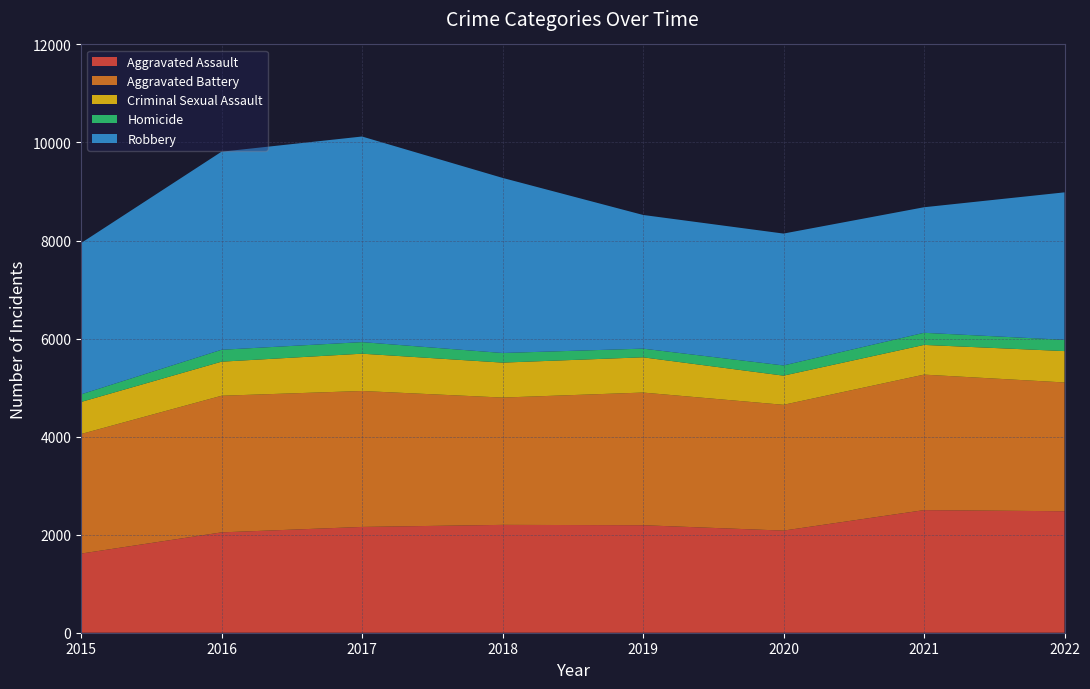

Reading left to right, what are all the values shown in this chart?

Aggravated Assault: 1614	2047	2158	2200	2193	2083	2501	2478
Aggravated Battery: 2439	2787	2773	2597	2706	2566	2764	2627
Criminal Sexual Assault: 654	695	761	713	719	595	606	640
Homicide: 155	243	236	196	177	208	247	230
Robbery: 3086	4040	4194	3572	2727	2690	2561	3008